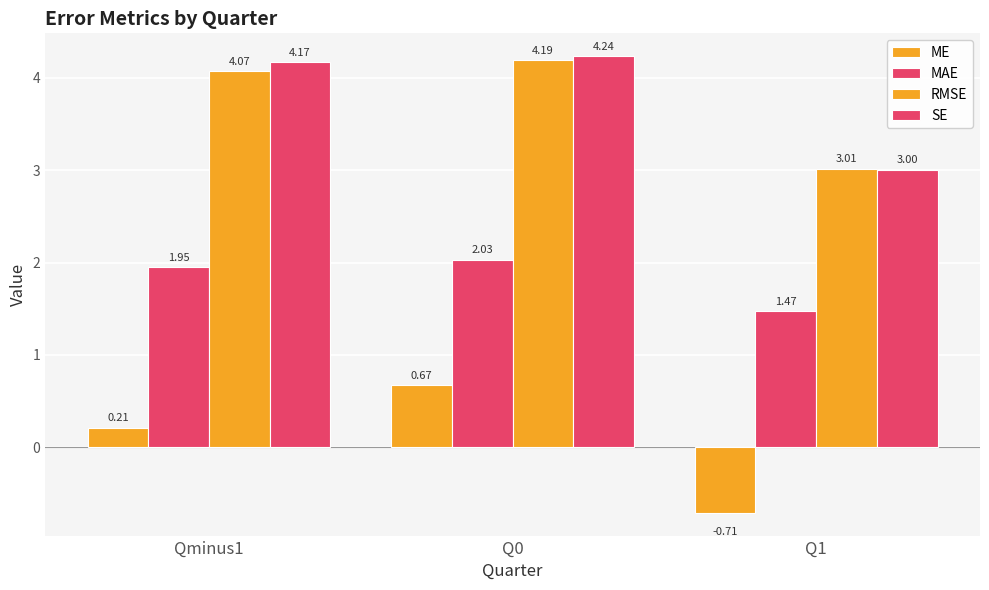

Is the value of ME at Q1 greater than the value of RMSE at Q0?

No